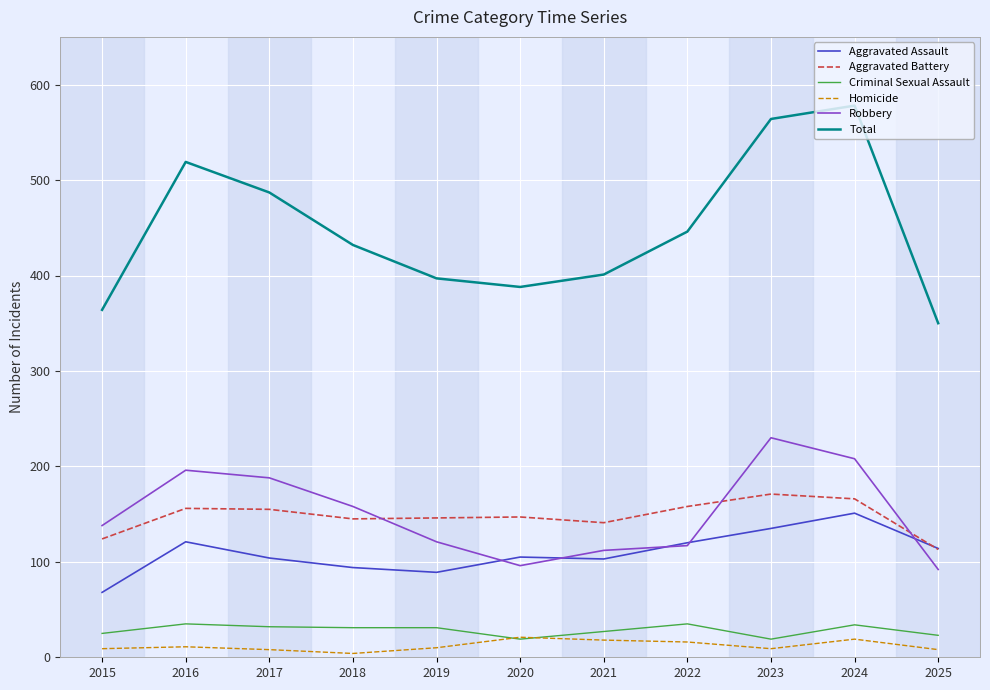

In Total, how many points are lower than both neighbors (excluding endpoints)?

1